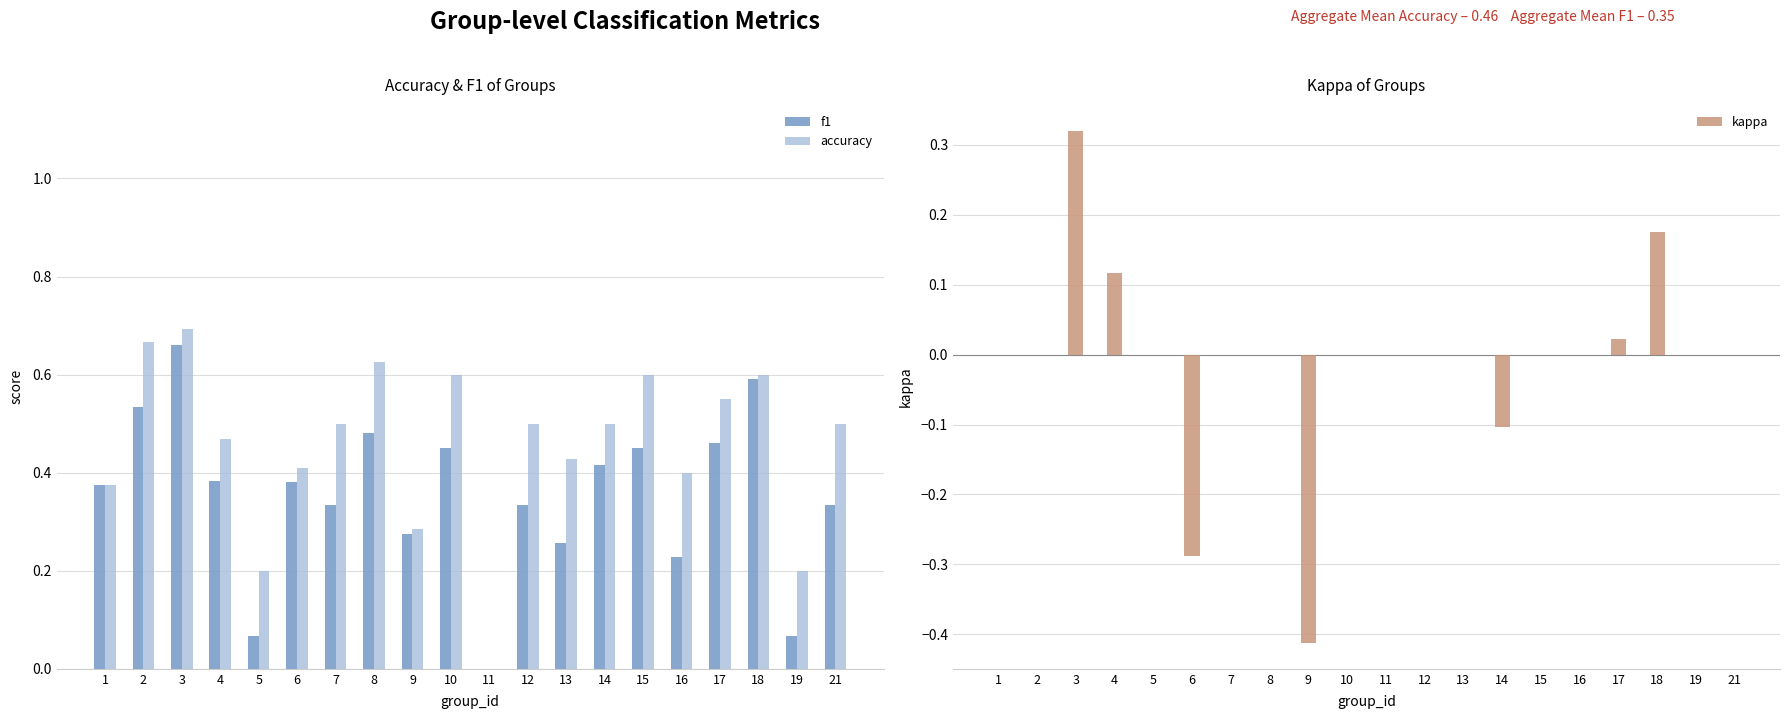

Which series changed the most between 2 and 19?

accuracy